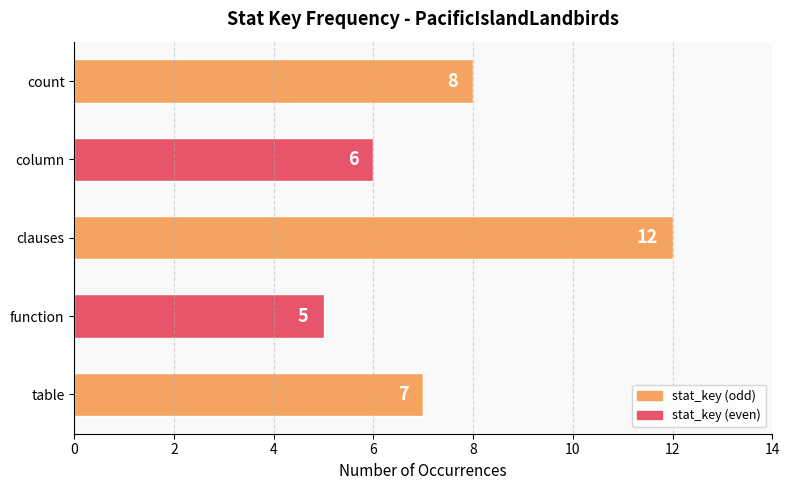

Reading bottom to top, extract all data points from this chart.

7	5	12	6	8